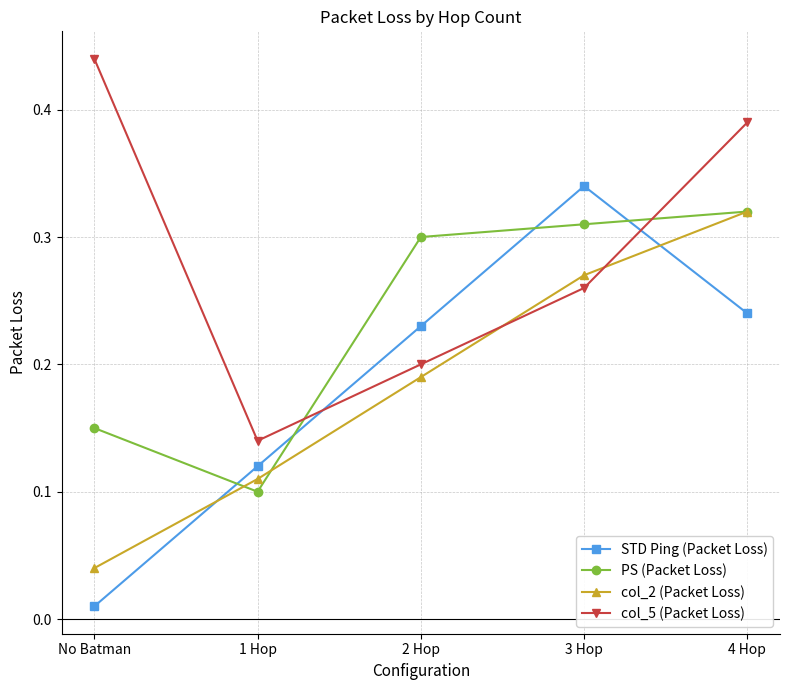

After their last crossing, which series has the higher values: STD Ping (Packet Loss) or col_2 (Packet Loss)?

col_2 (Packet Loss)